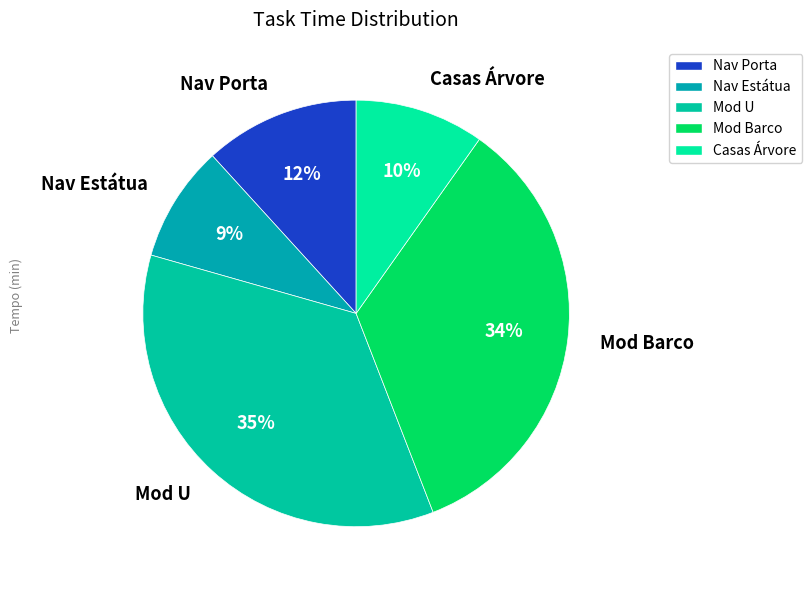

How many segments does this pie chart have?

5